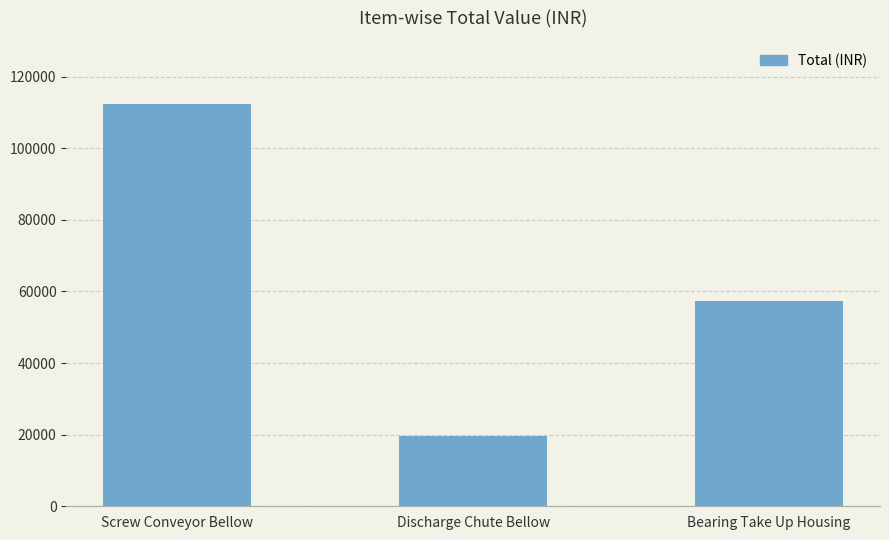

What is the label of the 1st bar from the left?

Screw Conveyor Bellow